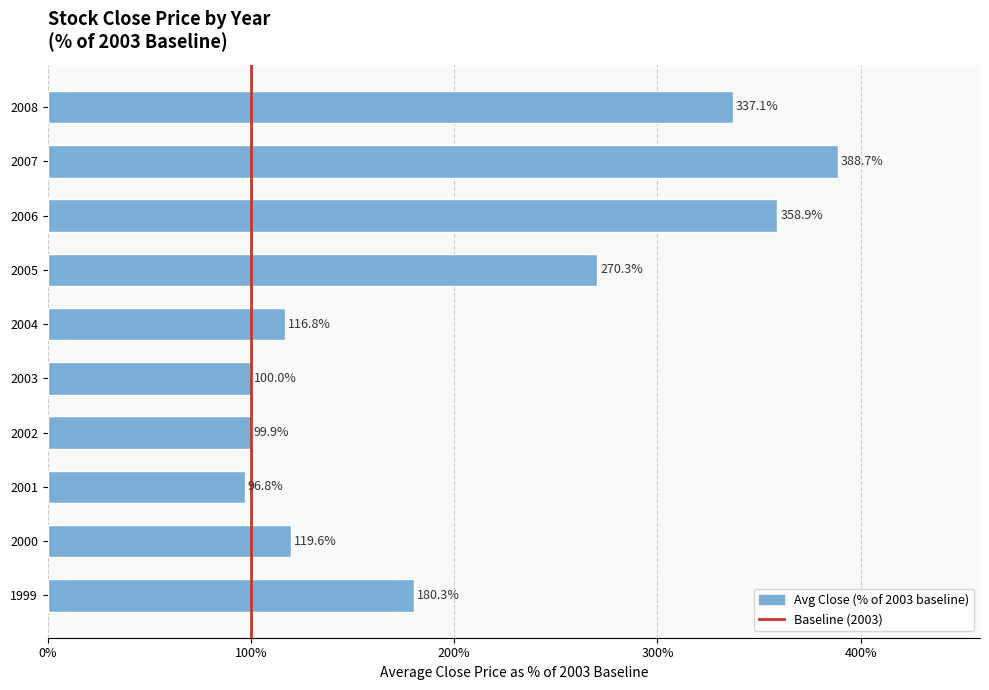

What is the ratio of the value at 1999 to the value at 2002?

1.8